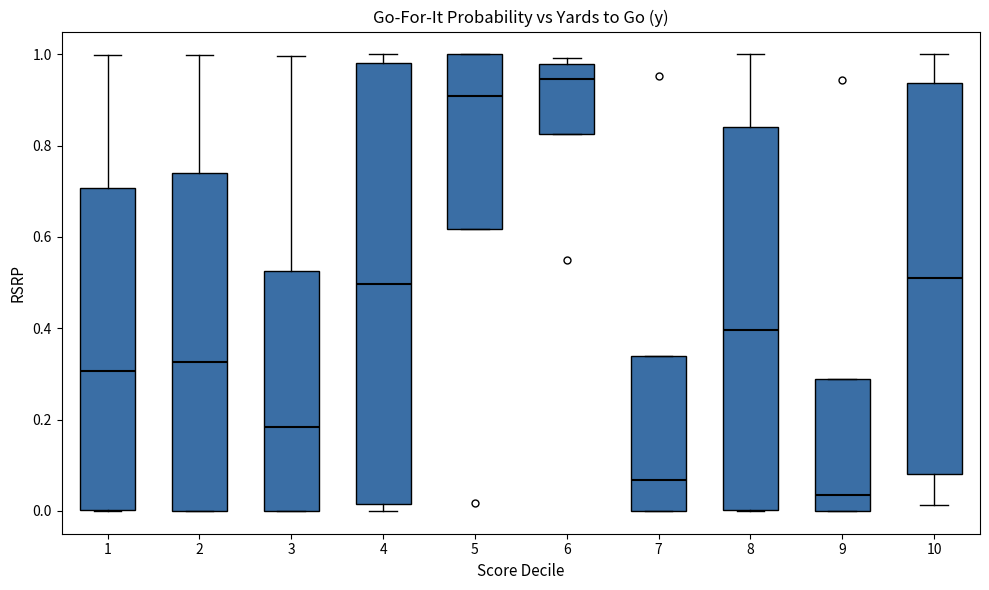

Which box is the tallest, from its lower edge to its upper edge?

4